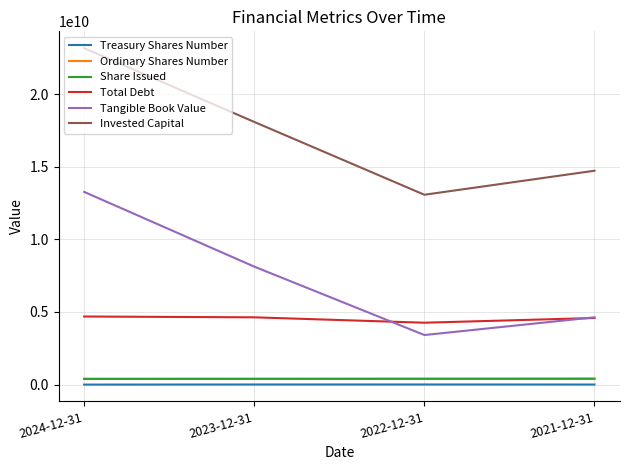

What position from the left is 2024-12-31?

1